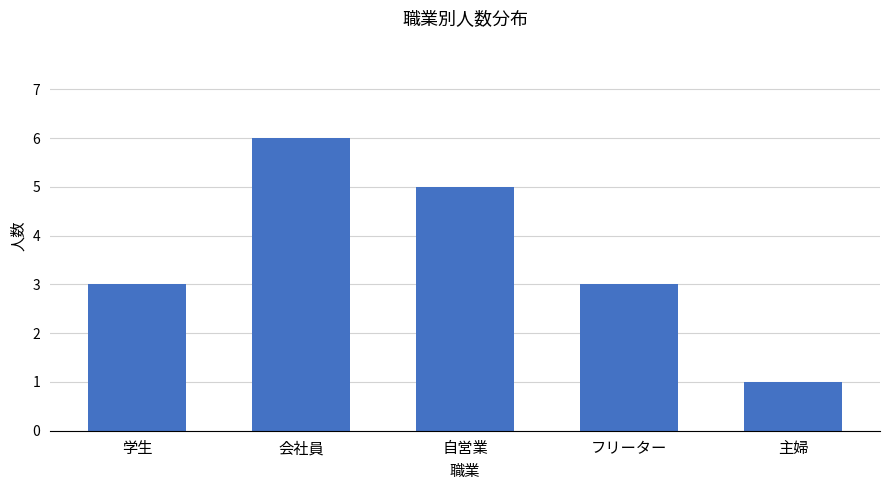

What is the difference between the values at 主婦 and 自営業?

4